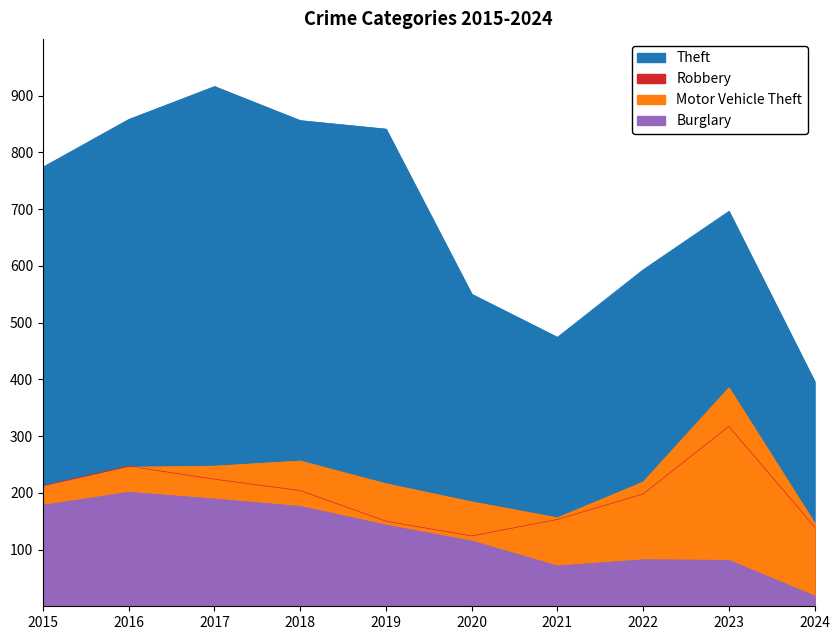

At which category is the sum across all series the highest?

2017